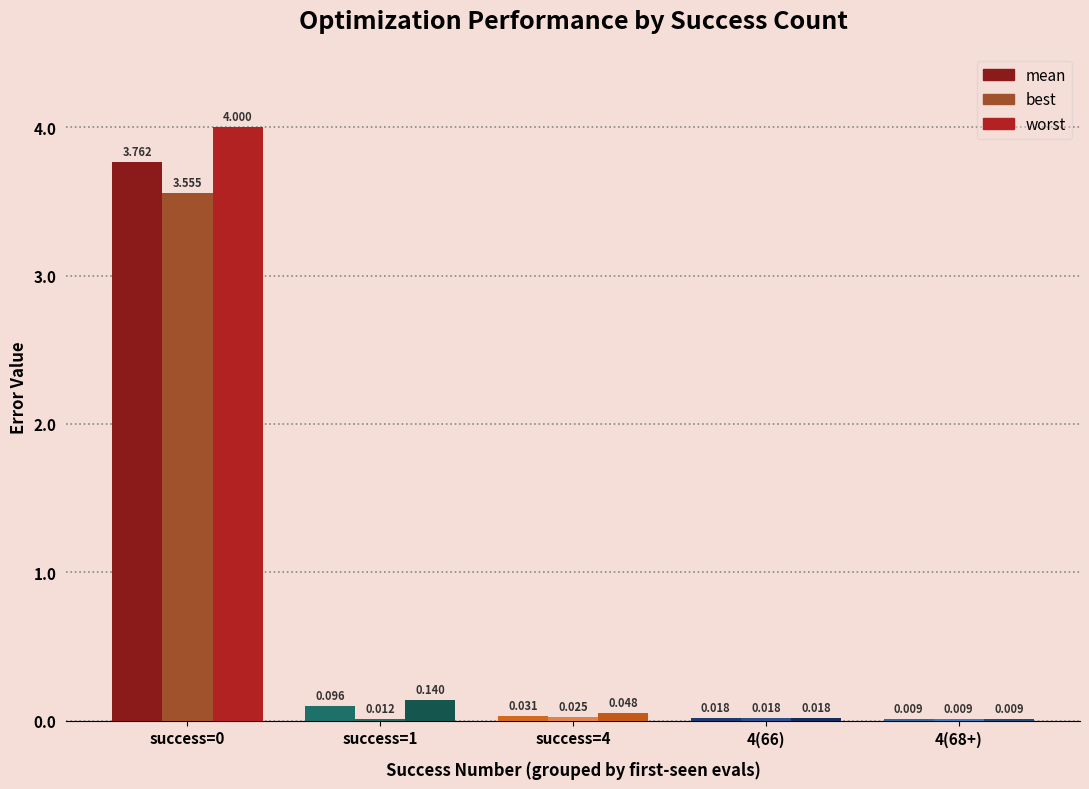

Between success=0 and success=1, which series saw the biggest shift?

worst